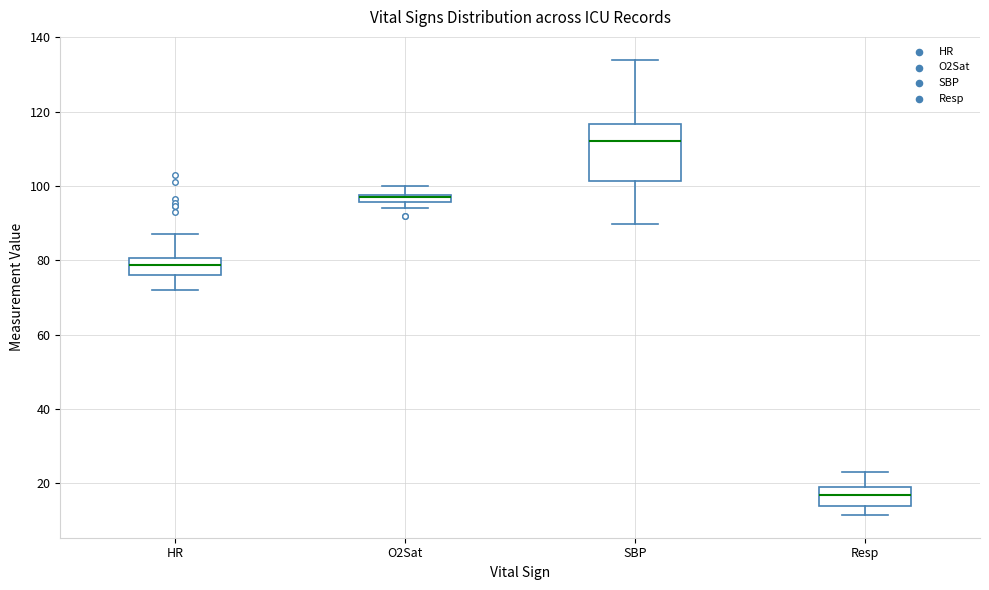

Comparing the boxes themselves (not the whiskers), which one is the tallest?

SBP